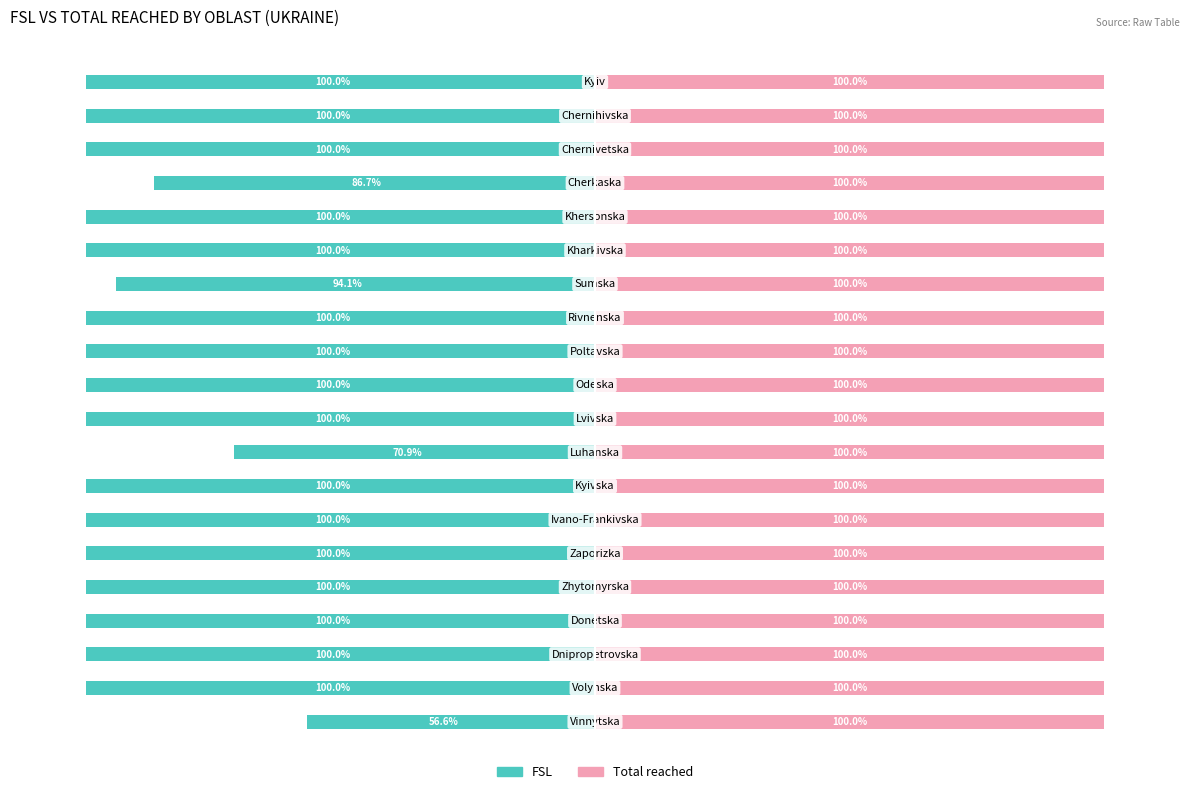

Is the value of FSL at 18 greater than the value of Total reached at 3?

No